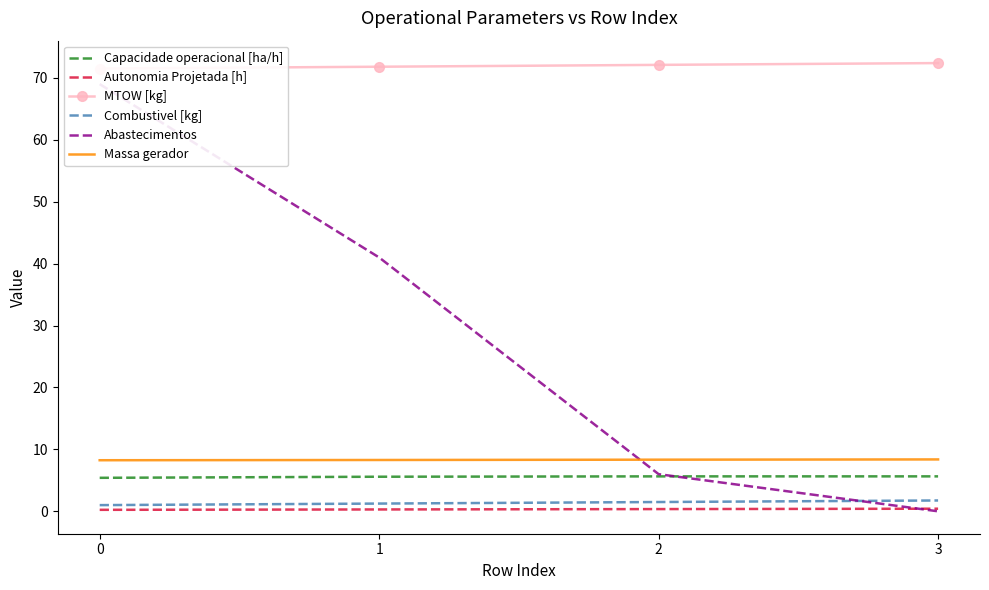

What is the sum of the Massa gerador values at 2 and 3?

16.7